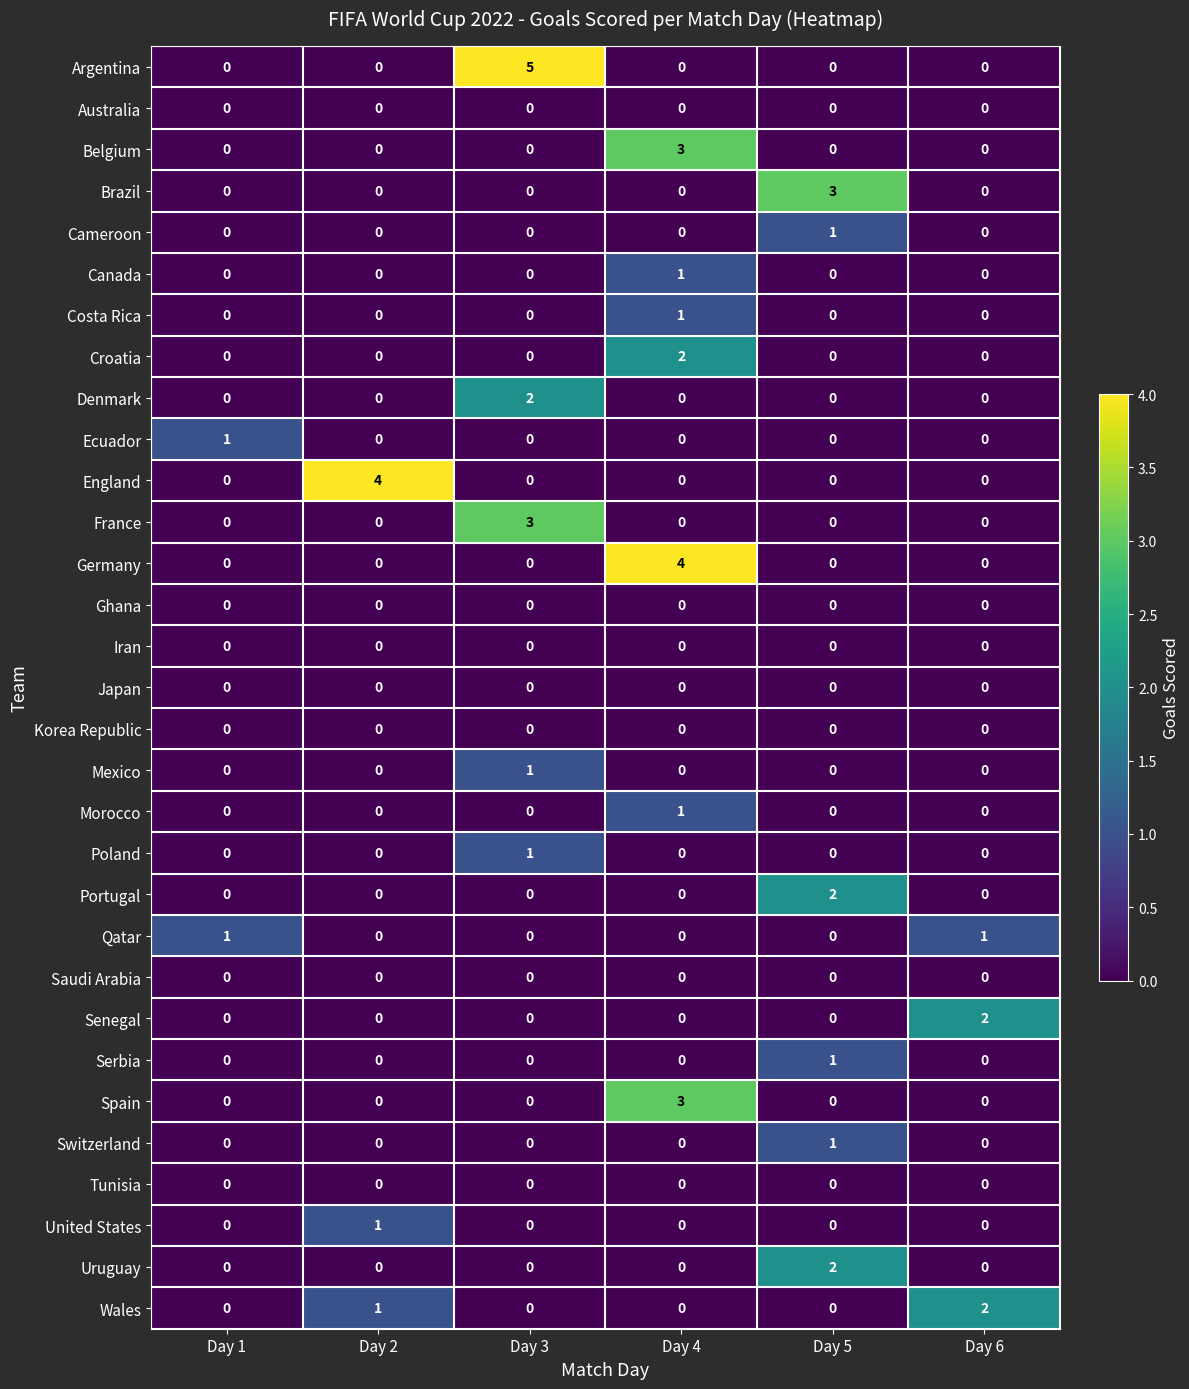

True or false: Spain has a value of 1 at Day 4.

False